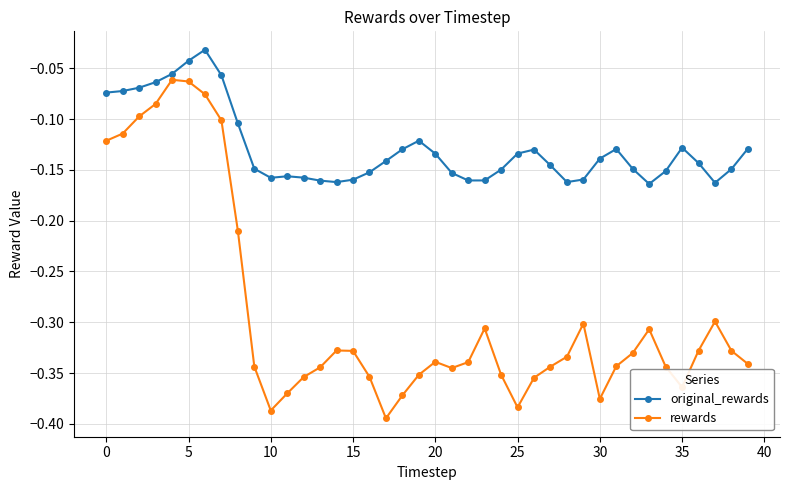

Rank the series by their average value, from lowest to highest.

rewards, original_rewards